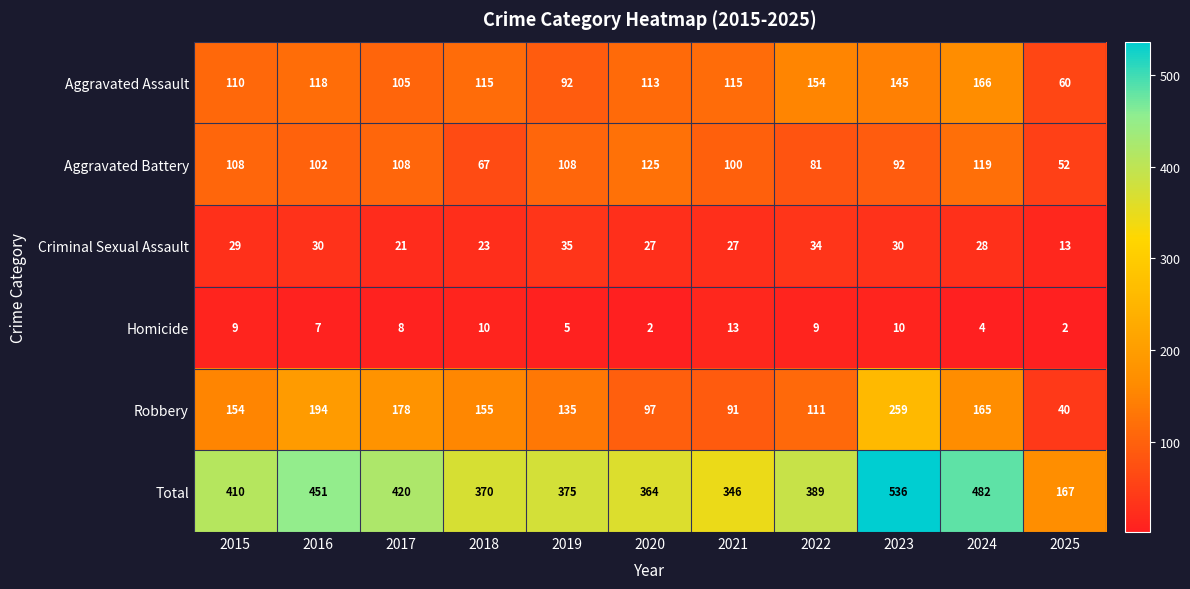

At 2021, list the series in order from largest to smallest.

Total, Aggravated Assault, Aggravated Battery, Robbery, Criminal Sexual Assault, Homicide